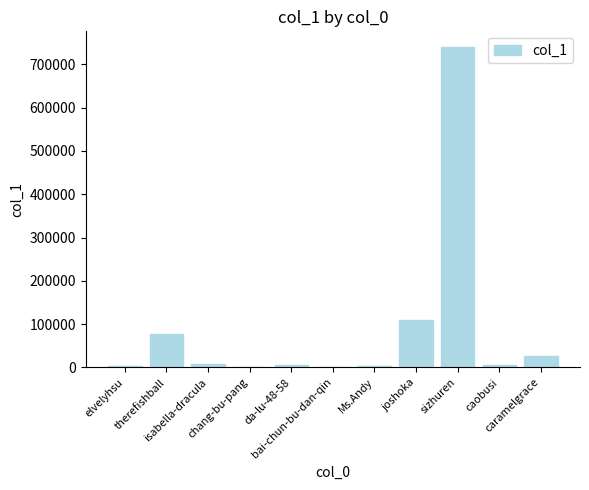

What is the maximum value shown in the chart?

739428